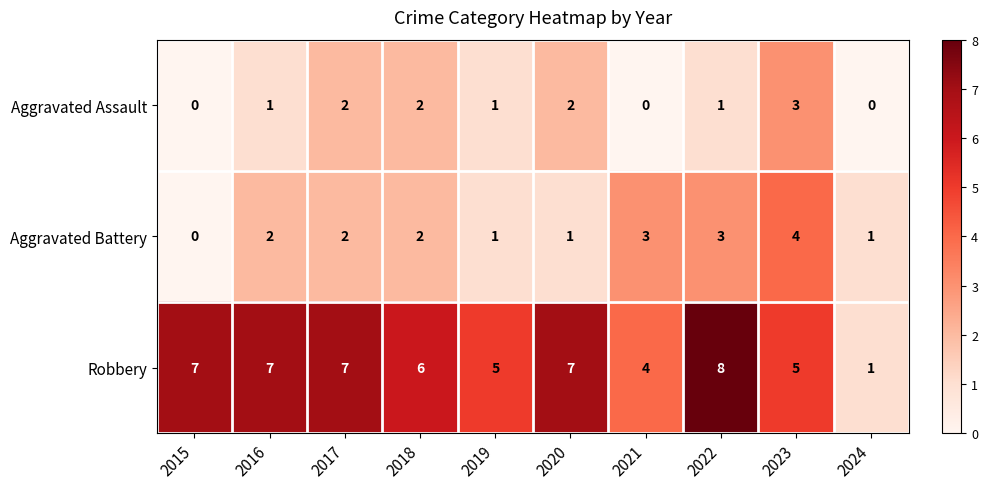

True or false: Robbery has a value of 5 at 2023.

True